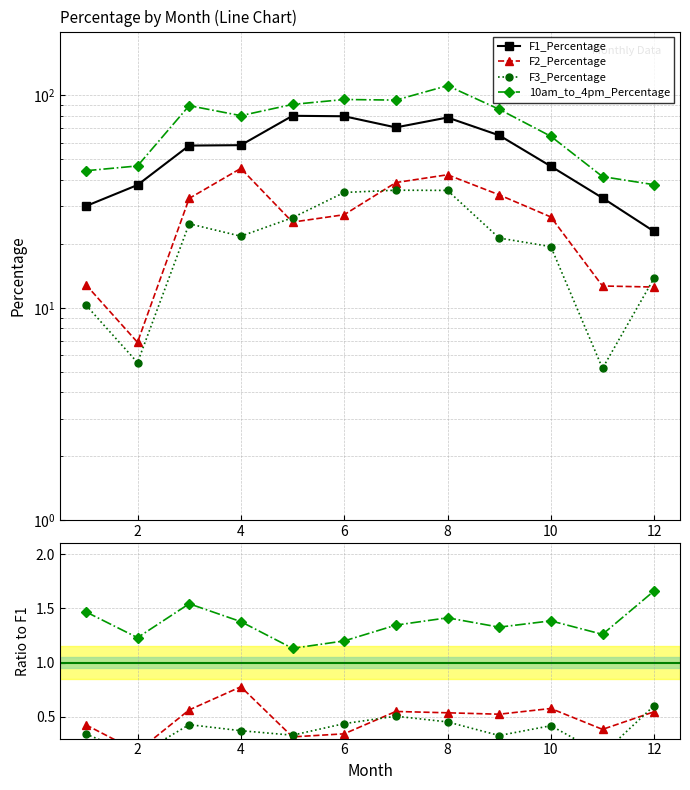

At which category does F2_Percentage reach its first local valley?

2